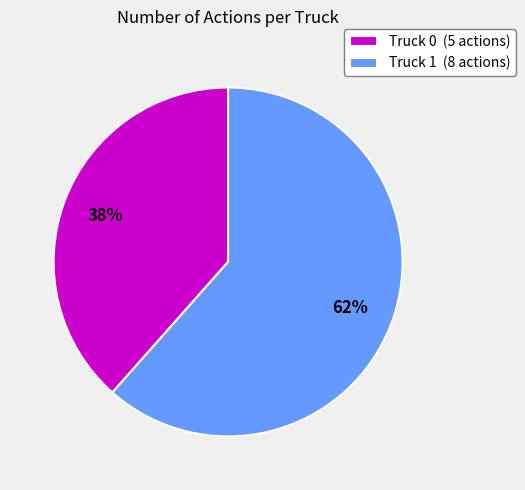

Which category has the smallest portion of the pie?

Truck 0